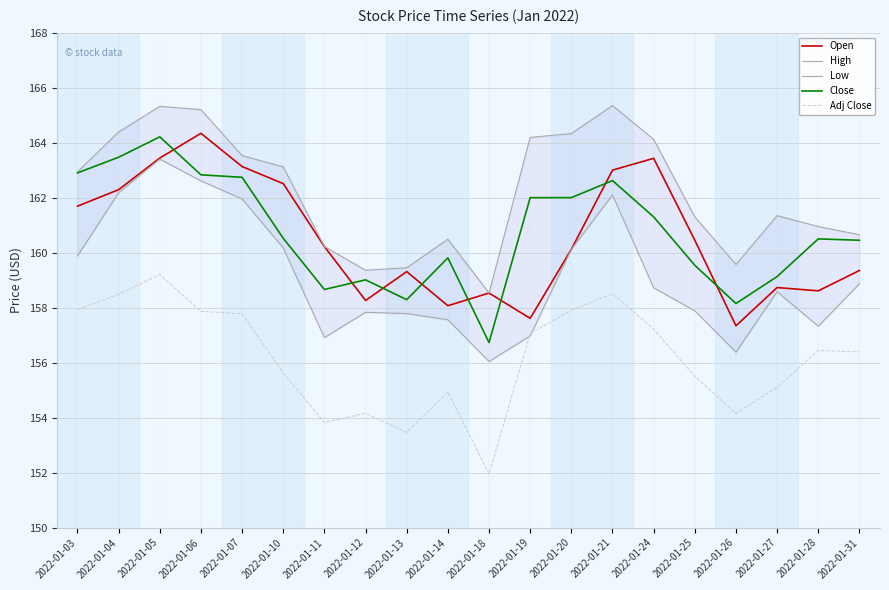

In Adj Close, how many points are higher than both neighbors (excluding endpoints)?

5